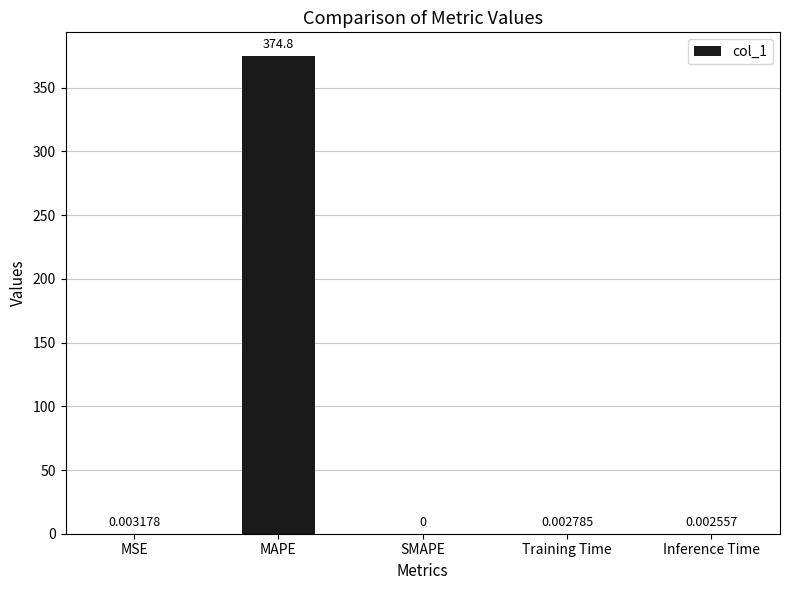

At which label is the value closest to 187?

MSE